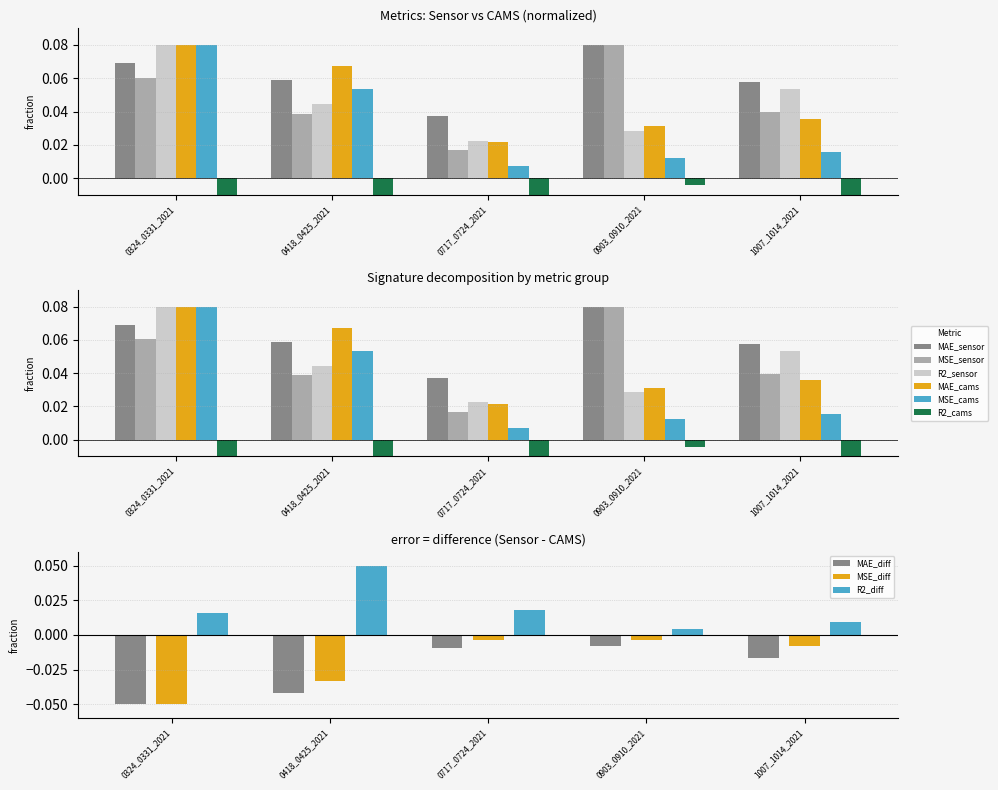

List the series in order of their peak value, lowest first.

R2_cams, R2_sensor, MAE_sensor, MSE_sensor, MAE_cams, MSE_cams